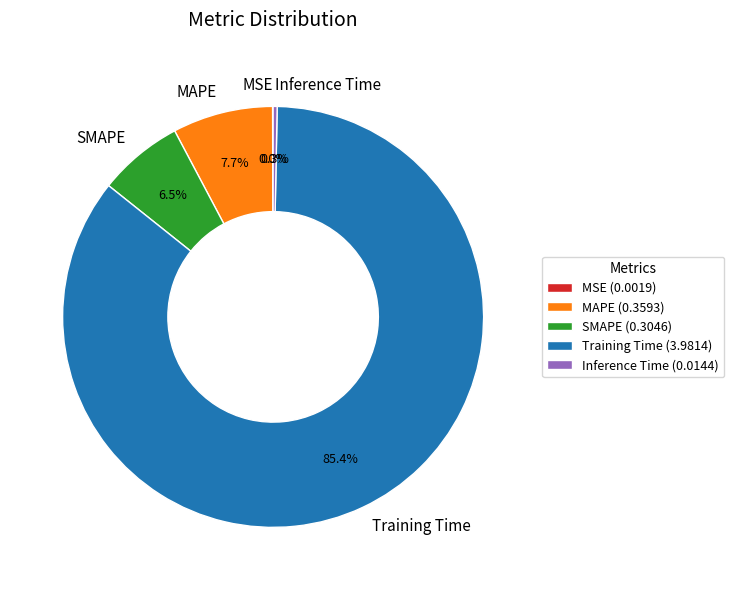

Does Inference Time account for over 50% of the chart?

No